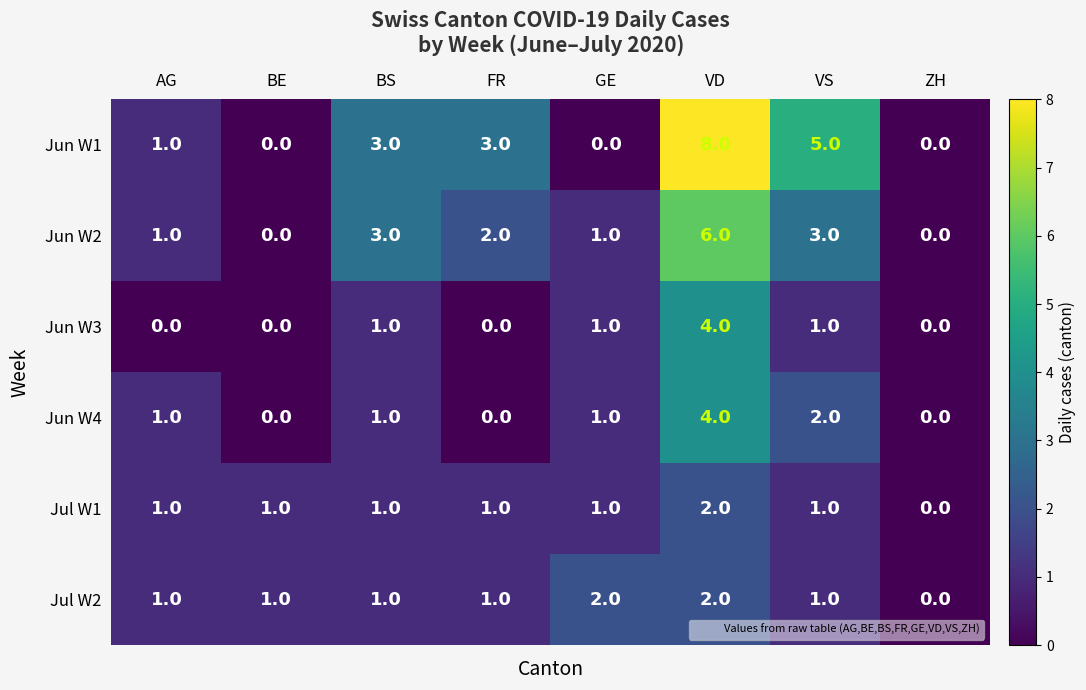

What is the sum of all Jun W2 values?

16